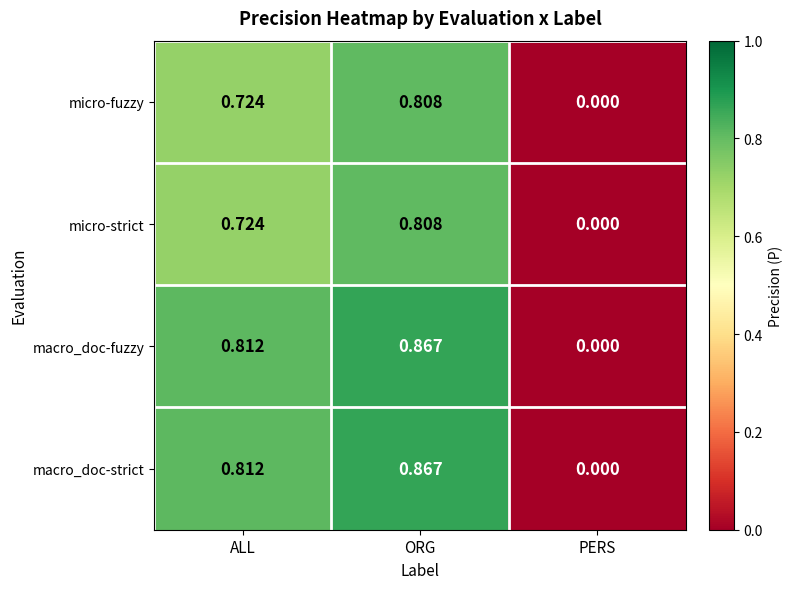

Rank the categories by micro-fuzzy value from lowest to highest.

PERS, ALL, ORG